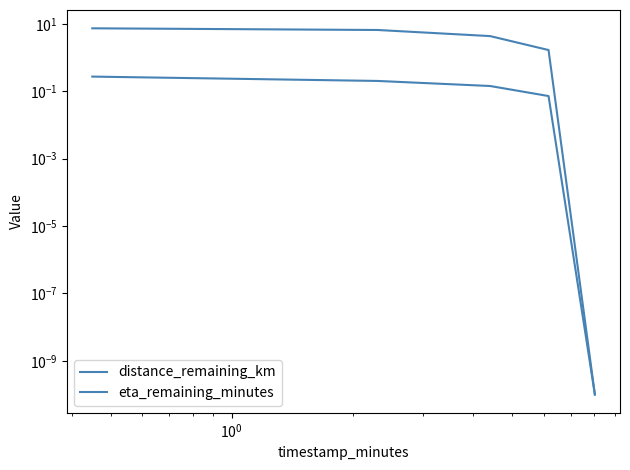

What is the difference between the second highest and minimum values in the eta_remaining_minutes series?

6.6